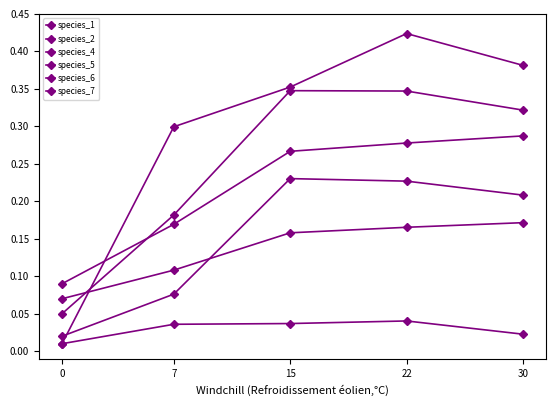

Does the chart have visible grid lines?

No